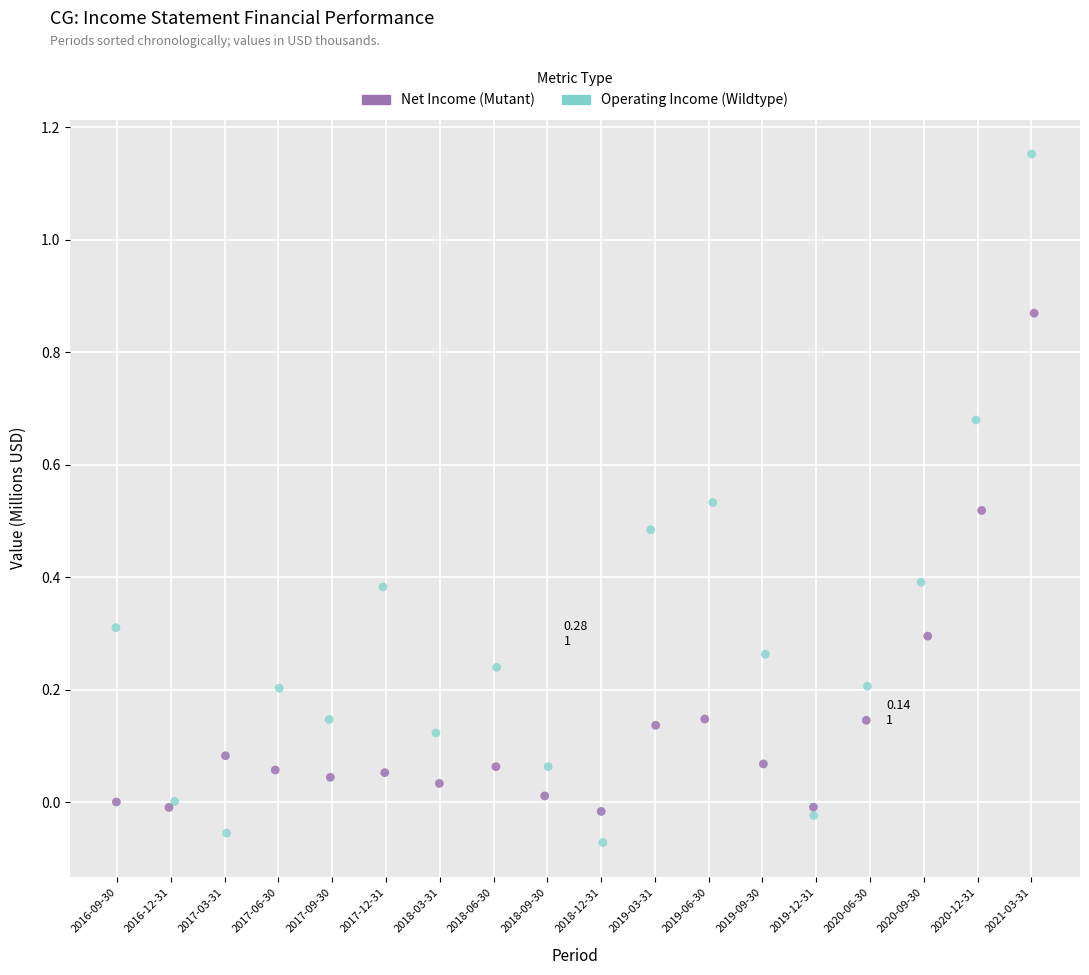

Which series contains the highest Y value?

Operating Income (Wildtype)